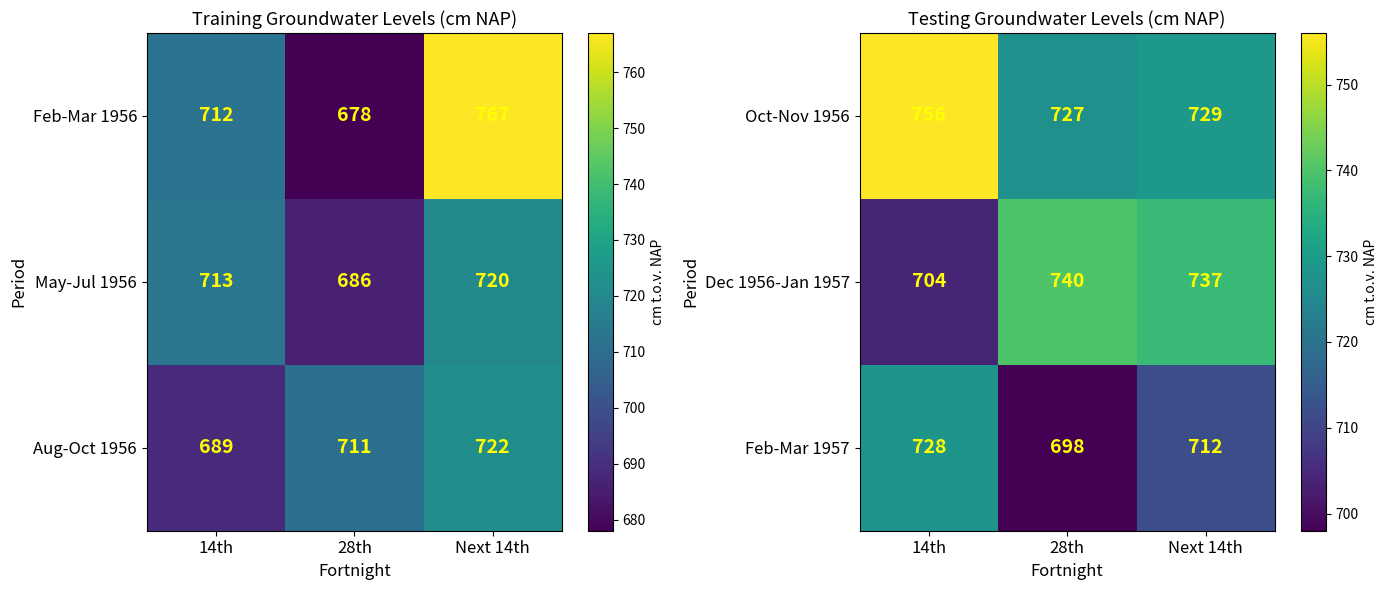

Which has a higher value, 14th or Next 14th?

14th